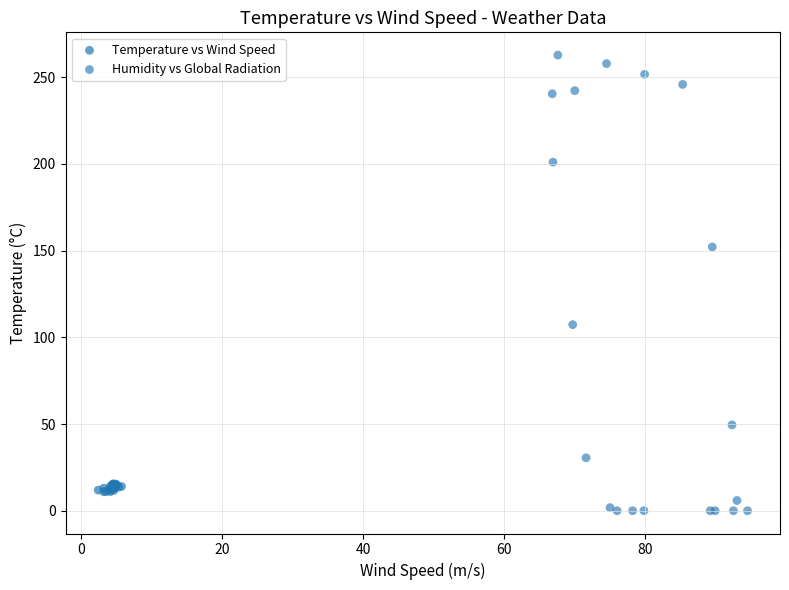

Which series contains the highest Y value?

Humidity vs Global Radiation